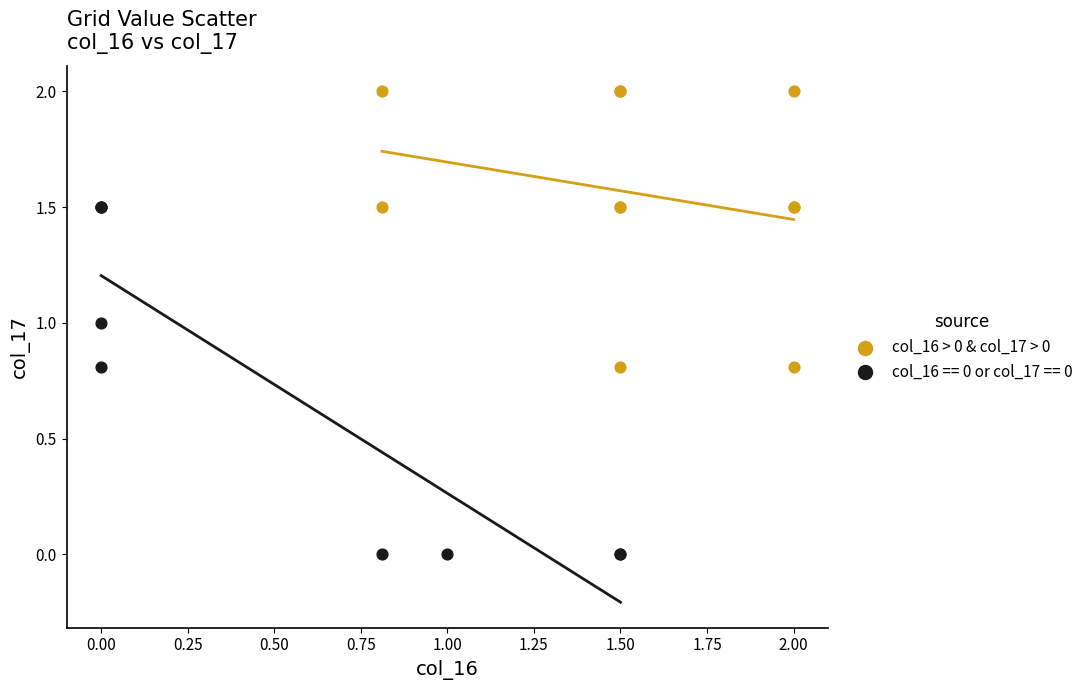

Which series contains the lowest Y value?

col_16 == 0 or col_17 == 0